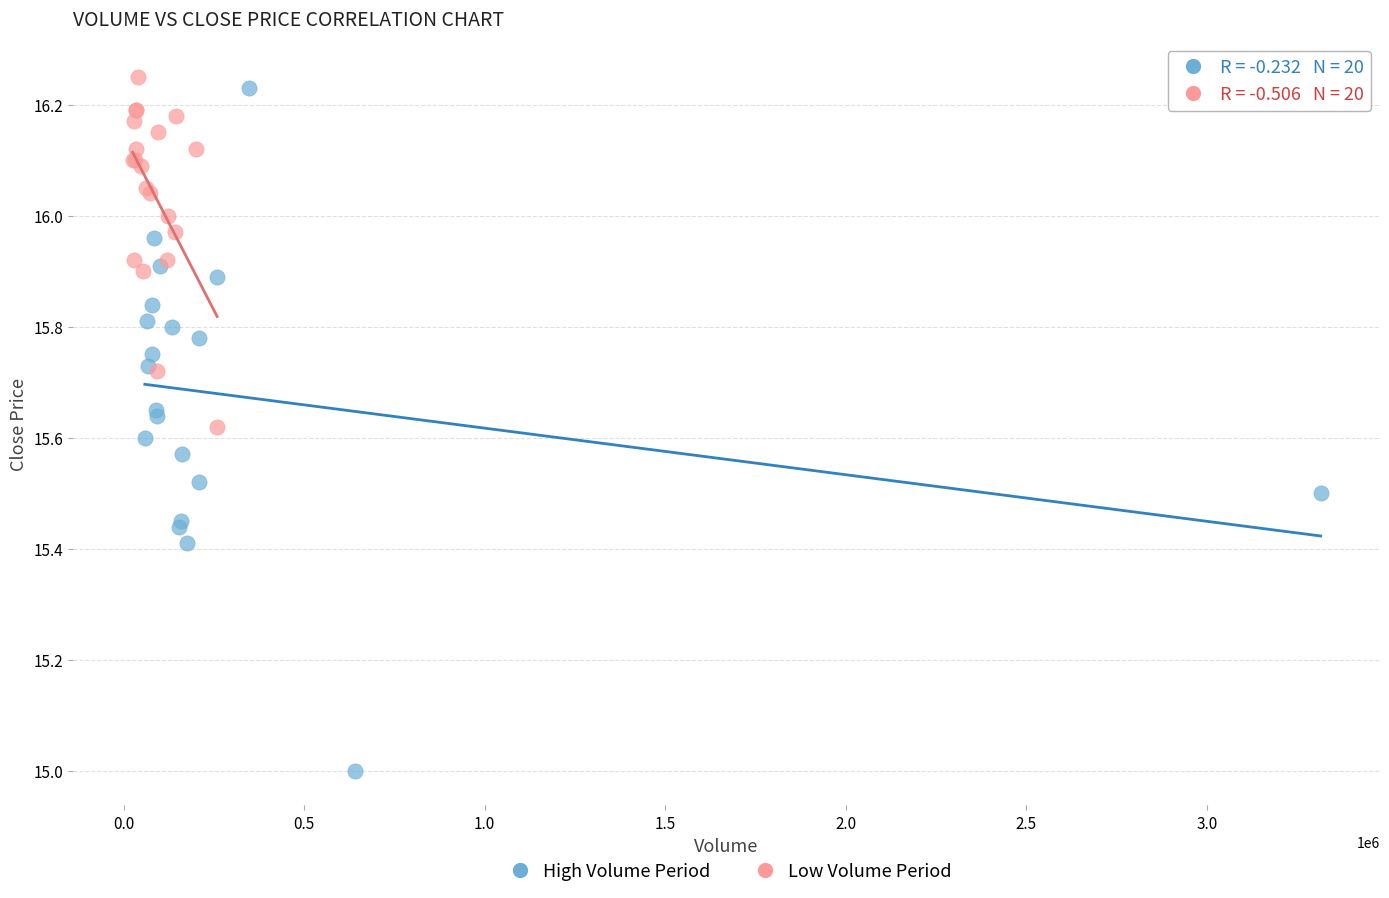

Which series has the widest spread of Y values?

High Volume Period